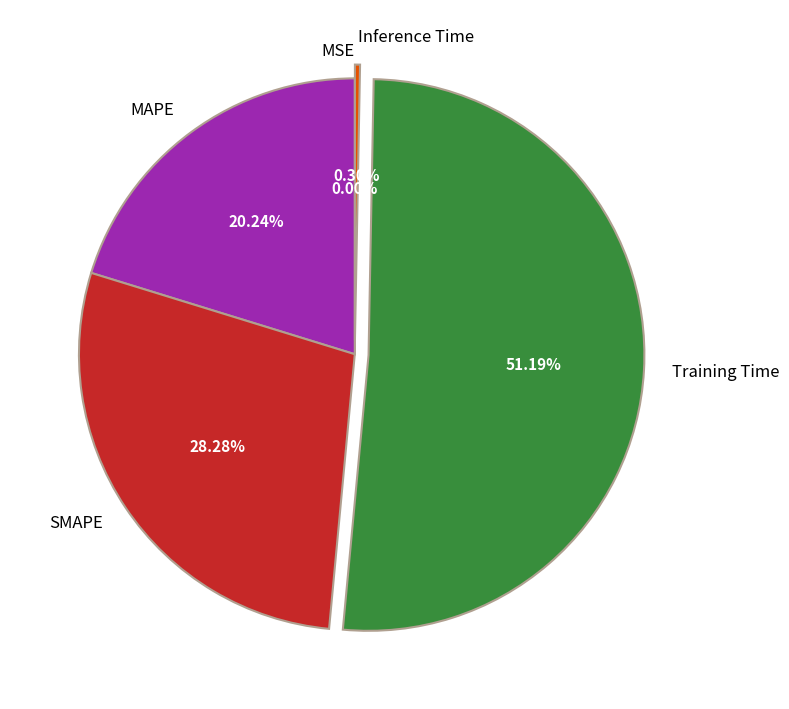

Is there a majority slice in this chart?

Yes